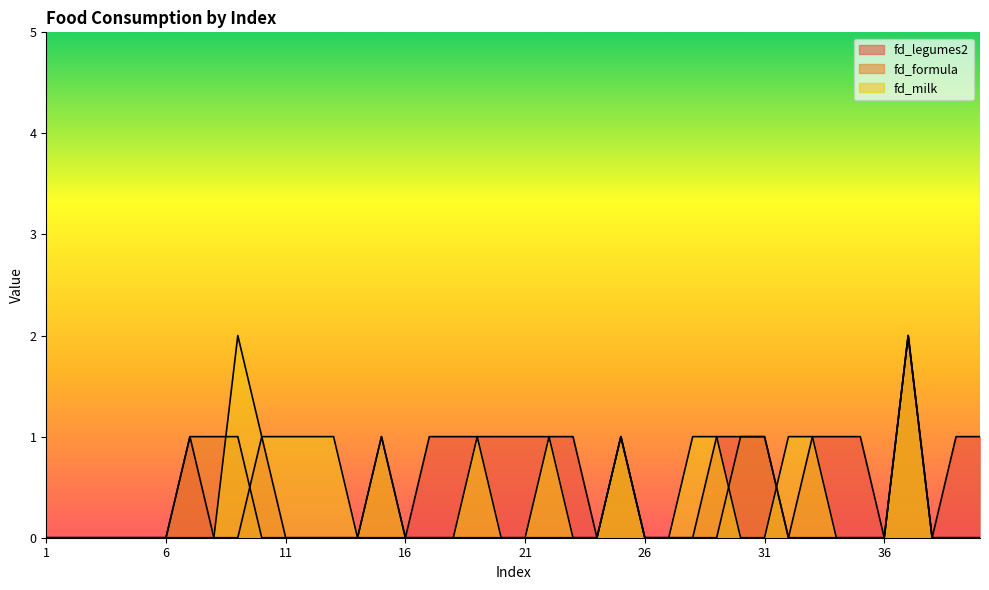

Does the chart display data point markers on the line(s)?

No